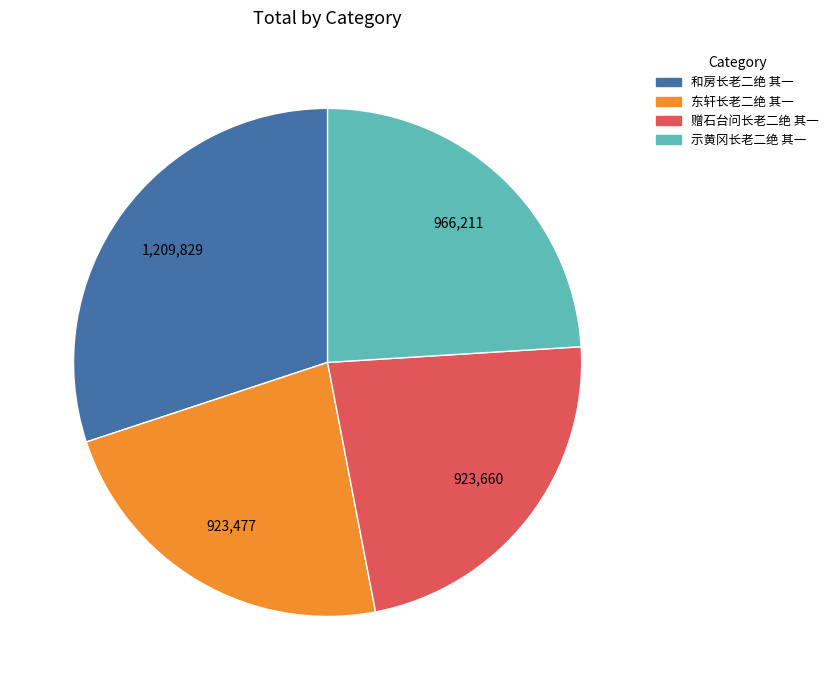

Is 示黄冈长老二绝 其一 the majority of the pie?

No